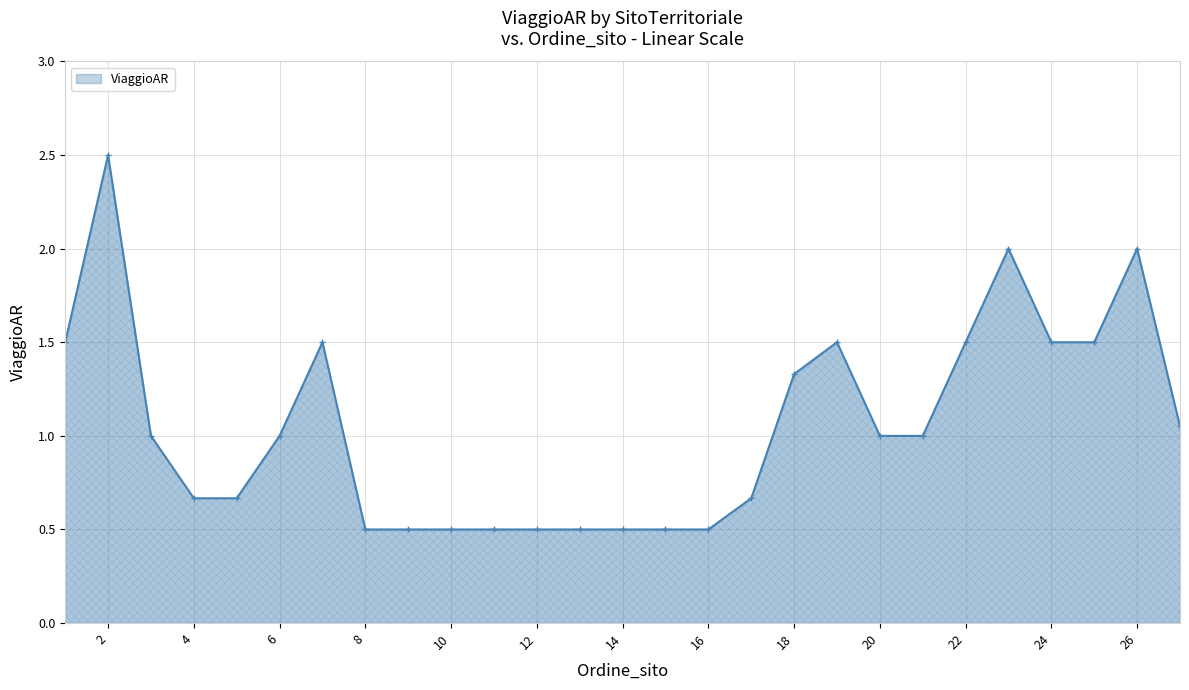

True or false: the data has more than 1 interior local peaks.

True